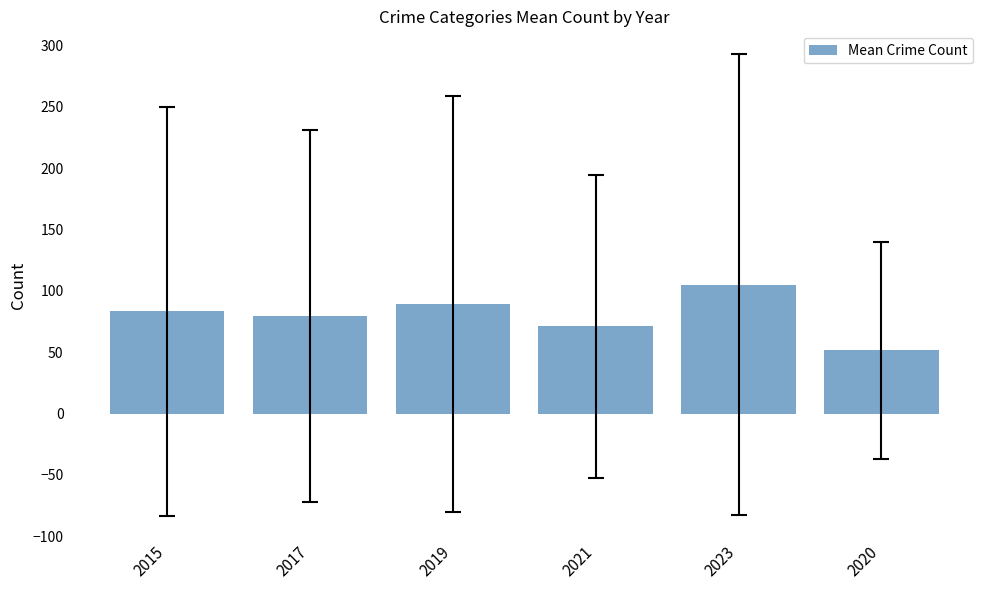

What is the sum of the values at 2021 and 2020?

122.6